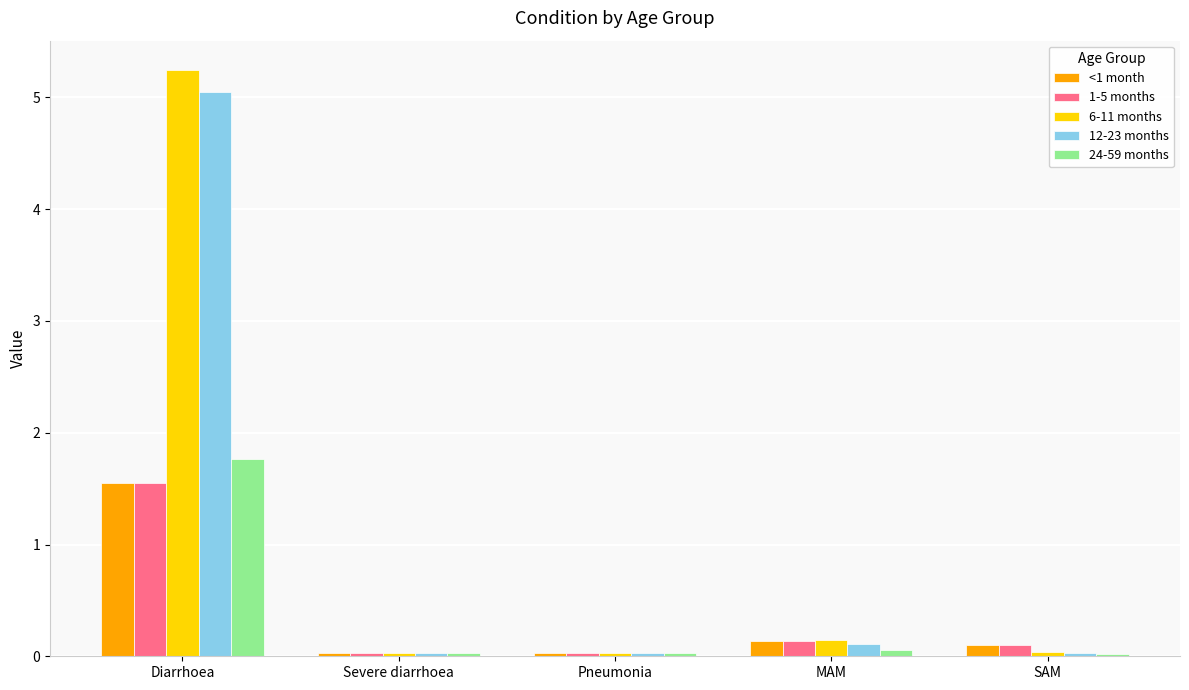

What is the average value of the 24-59 months series?

0.4